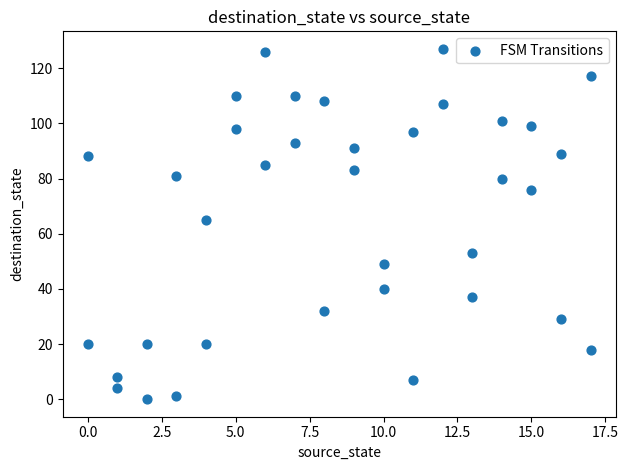

What Y value in the scatter plot is closest to 63?

65